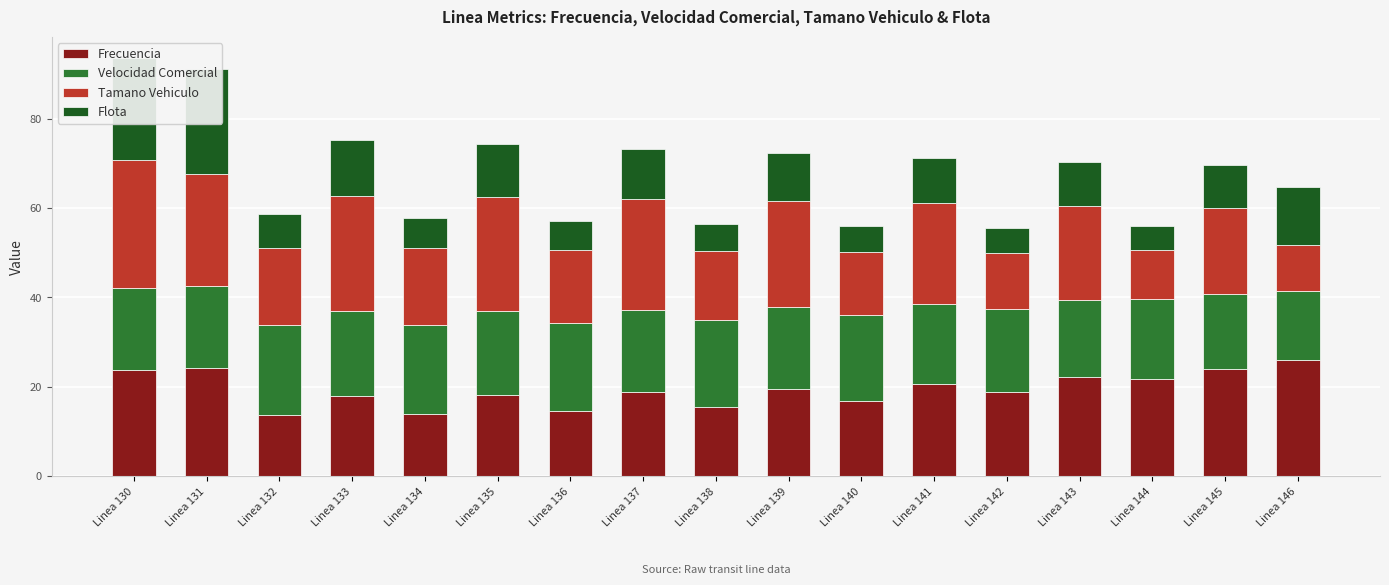

Reading right to left, extract all data points from this chart.

Frecuencia: Linea 146=25.9	Linea 145=24.0	Linea 144=21.7	Linea 143=22.1	Linea 142=18.8	Linea 141=20.7	Linea 140=16.9	Linea 139=19.6	Linea 138=15.6	Linea 137=18.8	Linea 136=14.6	Linea 135=18.2	Linea 134=14.0	Linea 133=18.0	Linea 132=13.8	Linea 131=24.2	Linea 130=23.8
Velocidad Comercial: Linea 146=15.5	Linea 145=16.7	Linea 144=17.9	Linea 143=17.3	Linea 142=18.6	Linea 141=17.8	Linea 140=19.1	Linea 139=18.2	Linea 138=19.5	Linea 137=18.5	Linea 136=19.8	Linea 135=18.8	Linea 134=20.0	Linea 133=18.9	Linea 132=20.1	Linea 131=18.3	Linea 130=18.2
Tamano Vehiculo: Linea 146=10.4	Linea 145=19.4	Linea 144=11.0	Linea 143=21.1	Linea 142=12.7	Linea 141=22.5	Linea 140=14.1	Linea 139=23.8	Linea 138=15.3	Linea 137=24.8	Linea 136=16.3	Linea 135=25.6	Linea 134=17.0	Linea 133=25.8	Linea 132=17.2	Linea 131=25.2	Linea 130=28.6
Flota: Linea 146=12.9	Linea 145=9.5	Linea 144=5.3	Linea 143=9.9	Linea 142=5.6	Linea 141=10.2	Linea 140=5.8	Linea 139=10.7	Linea 138=6.1	Linea 137=11.2	Linea 136=6.5	Linea 135=11.7	Linea 134=6.9	Linea 133=12.5	Linea 132=7.5	Linea 131=23.3	Linea 130=22.9